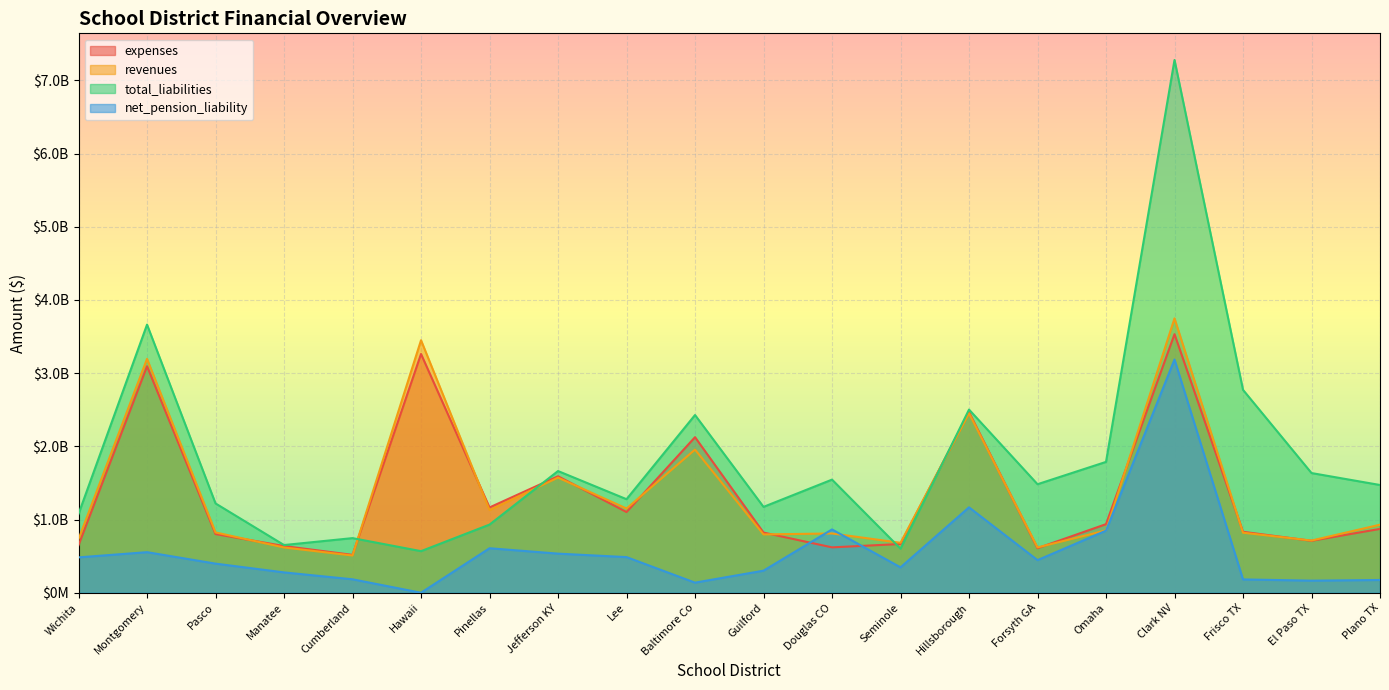

What is the minimum value for total_liabilities?

568157654